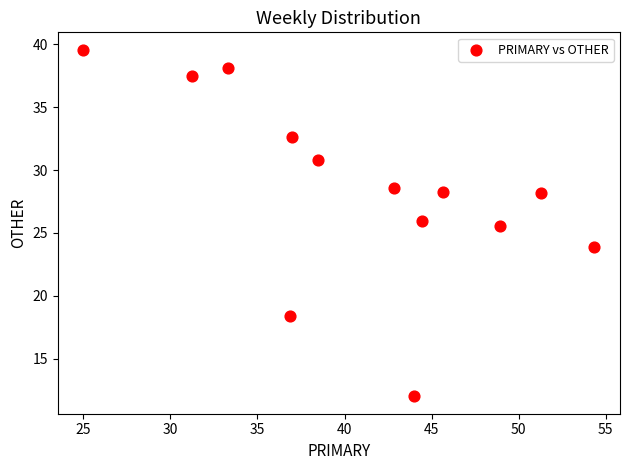

What Y value in the scatter plot is closest to 25?

25.5